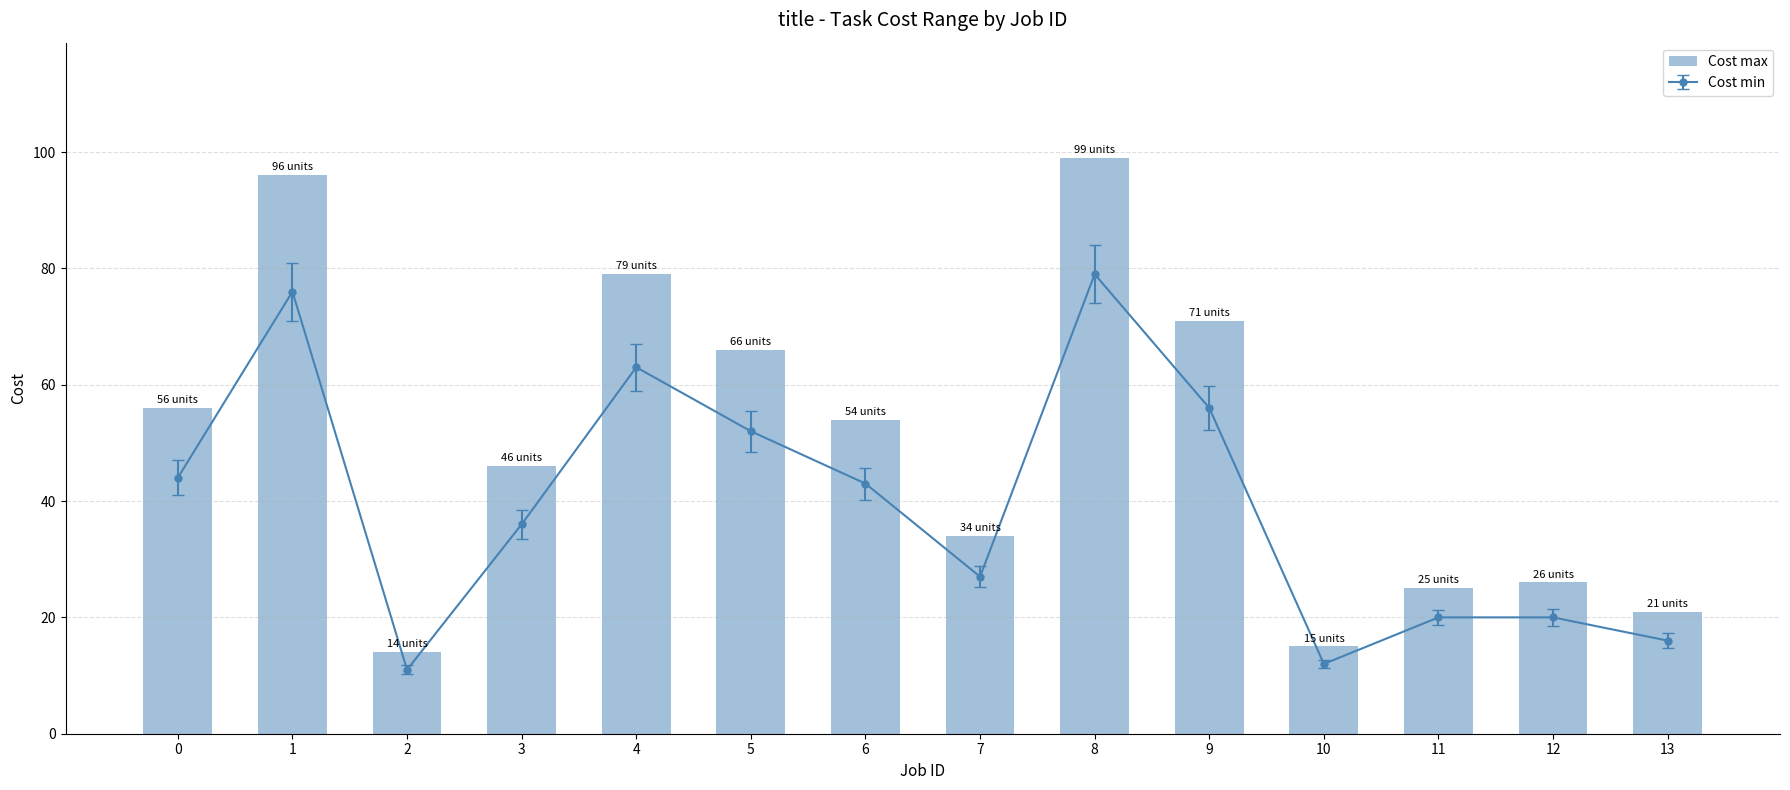

What is the difference between the maximum and minimum values?

85